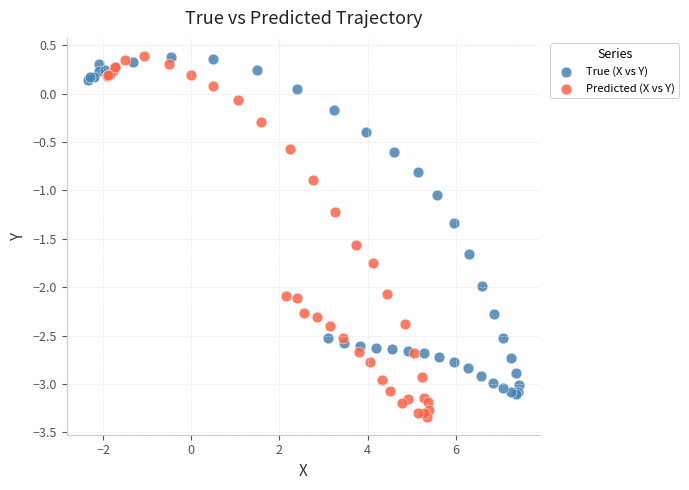

Which series has the widest spread of Y values?

Predicted (X vs Y)